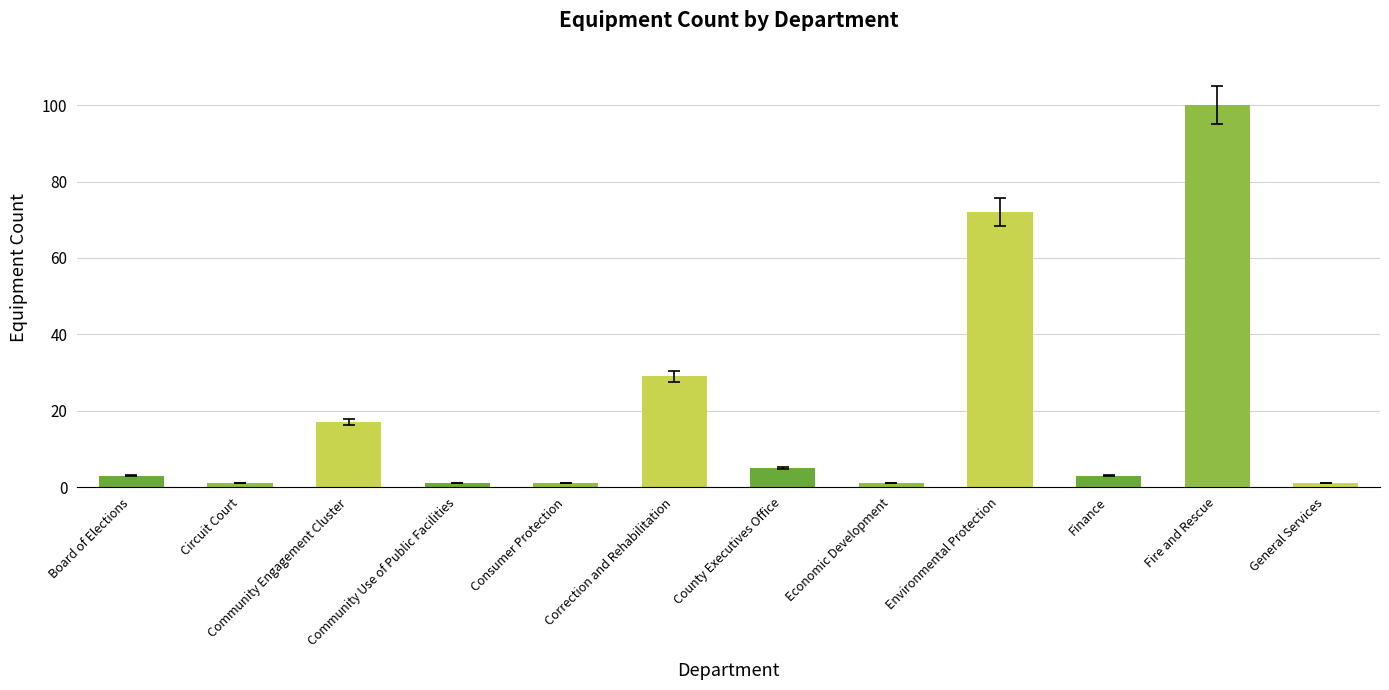

What is the average value?

20